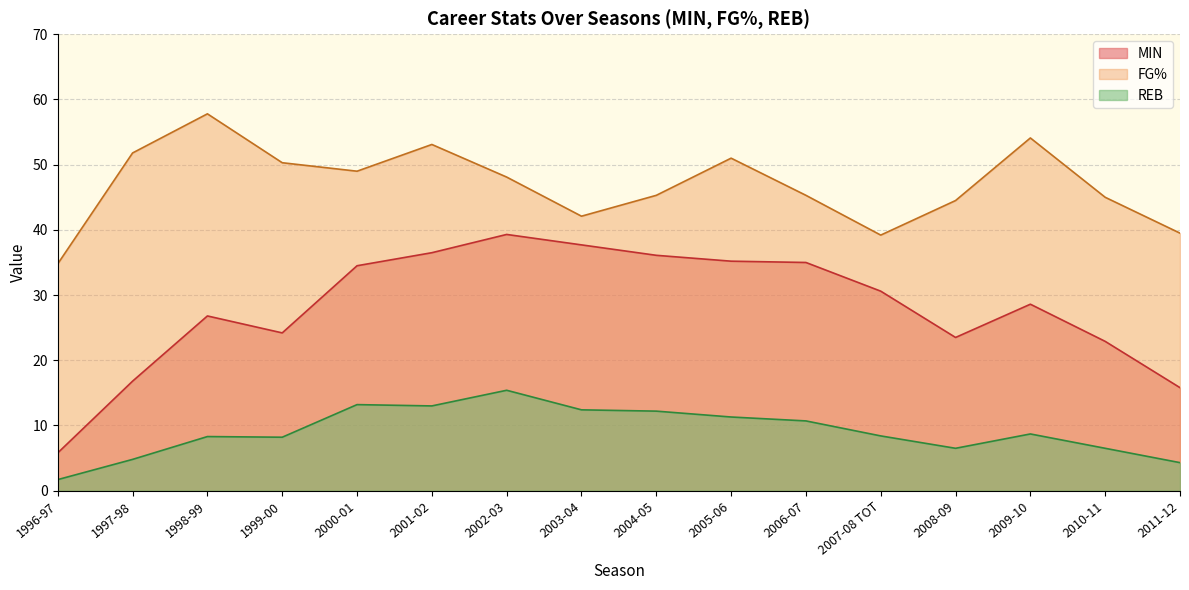

Is it true that FG% equals 39.5 at 2011-12?

True